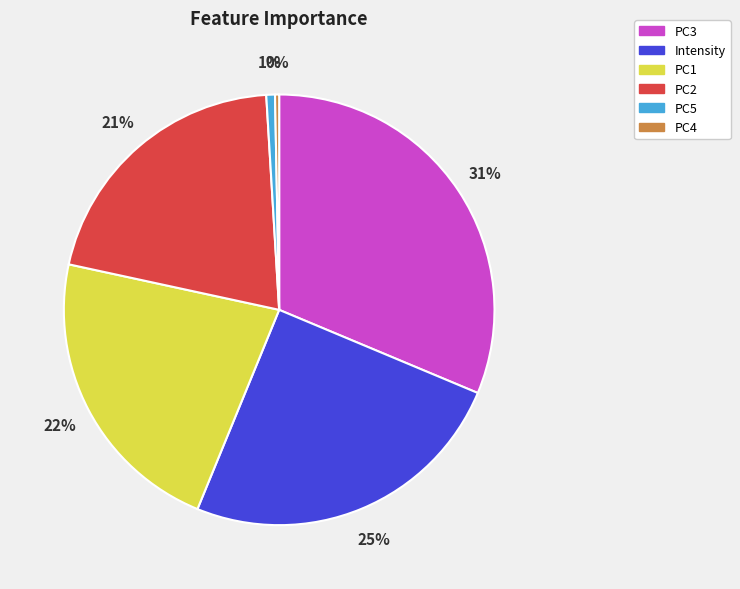

Is there a majority slice in this chart?

No